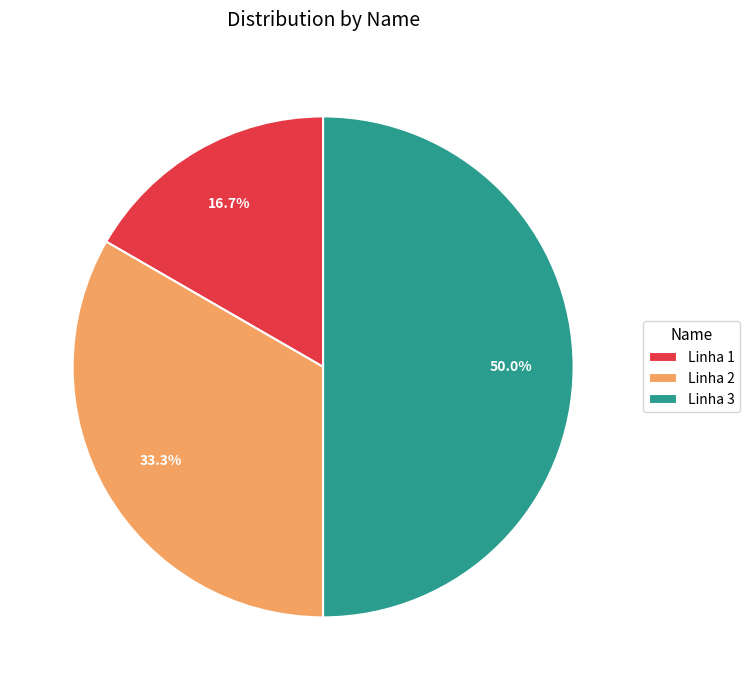

Which category has the biggest portion of the pie?

Linha 3